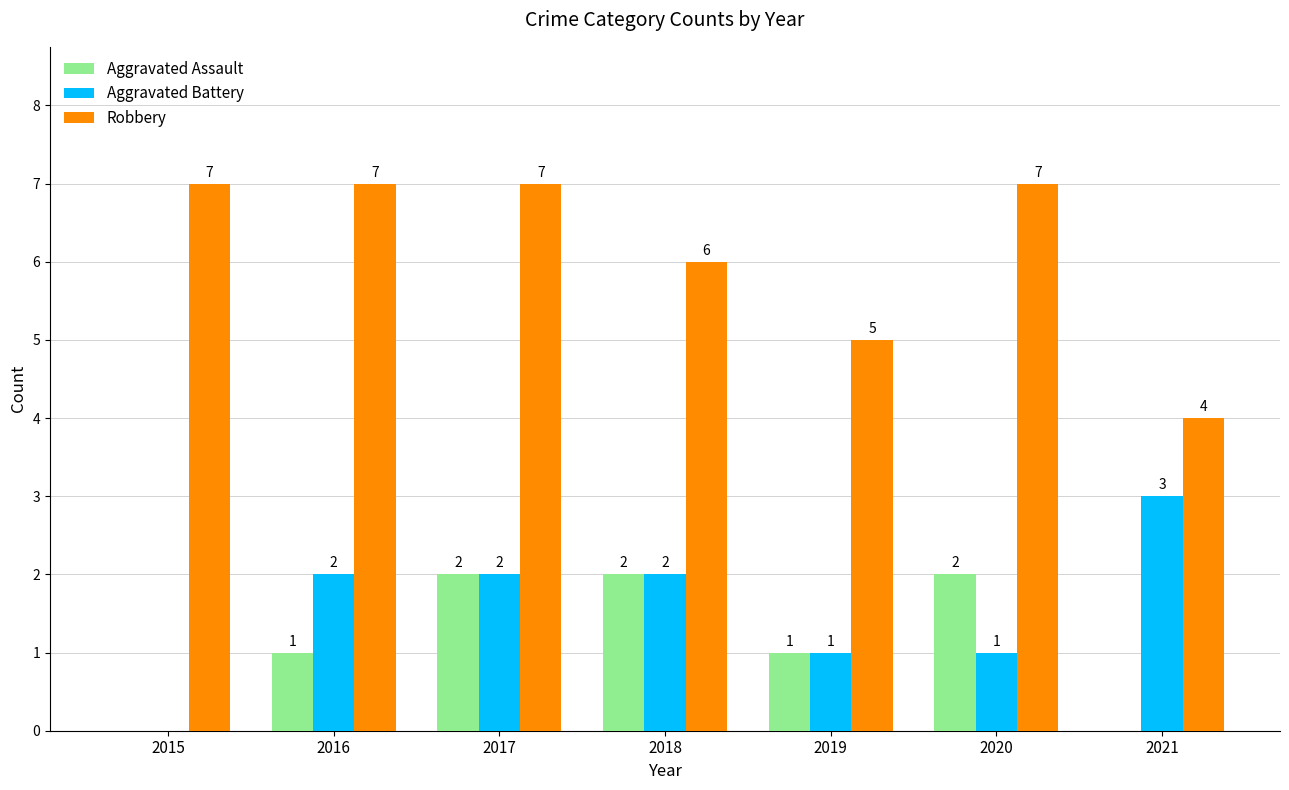

What is the total value across all series at 2020?

10